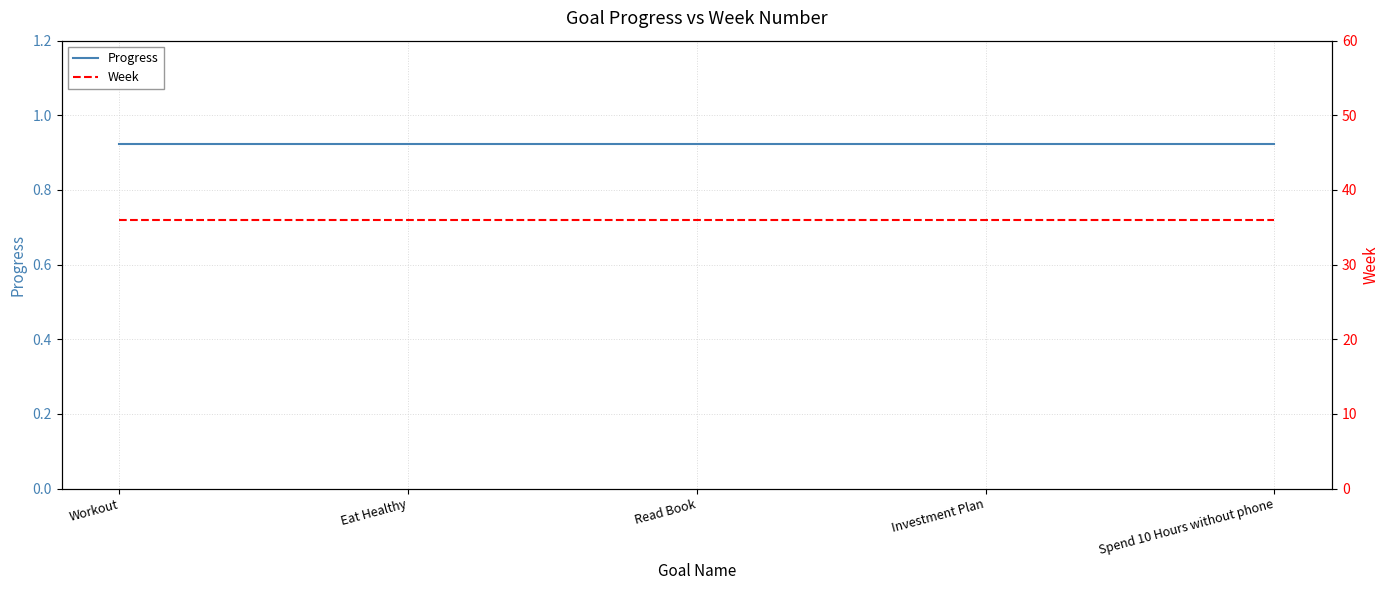

At which category does the chart reach its peak across all series?

Workout